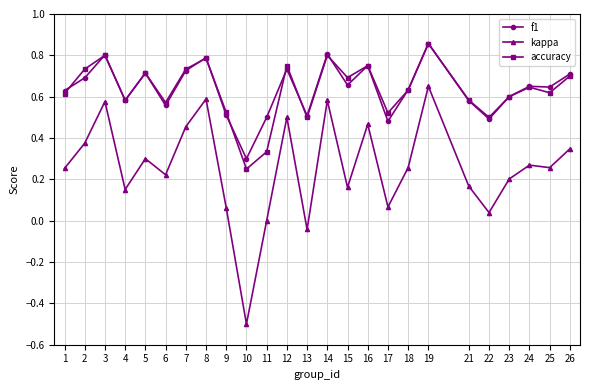

True or false: accuracy and kappa intersect in this chart.

False